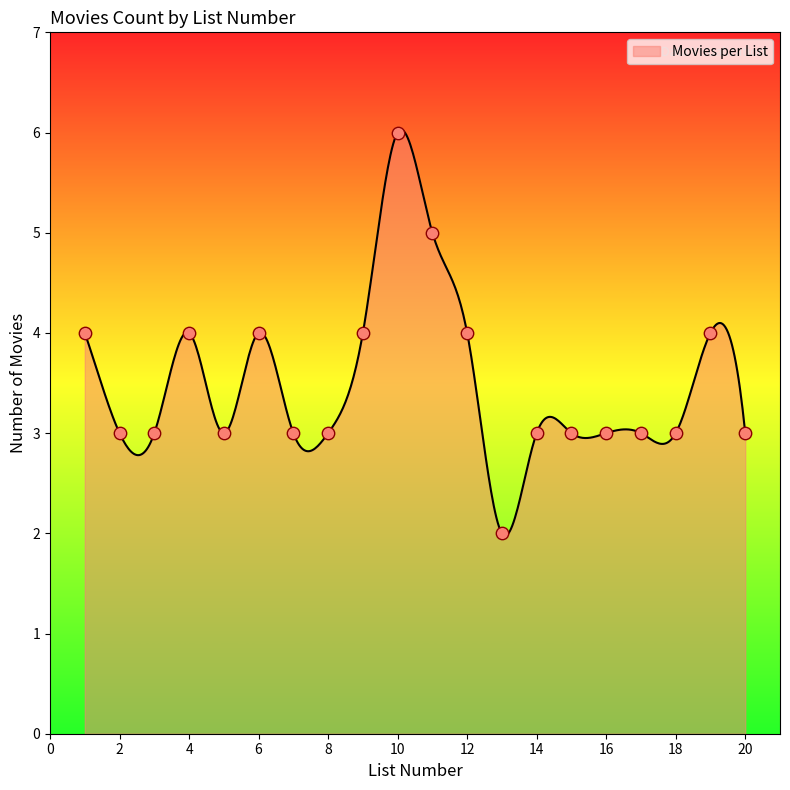

Approximately how many times larger is the value at 13 compared to 6?

0.5